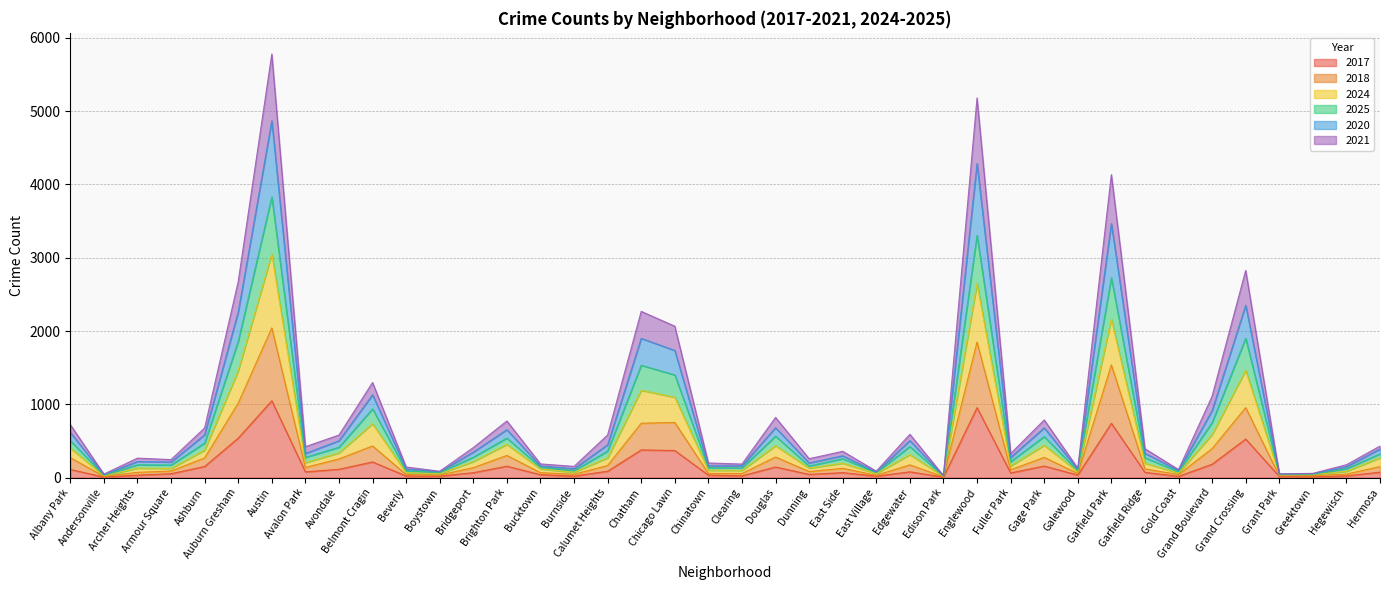

What is the maximum value for 2017?

1049